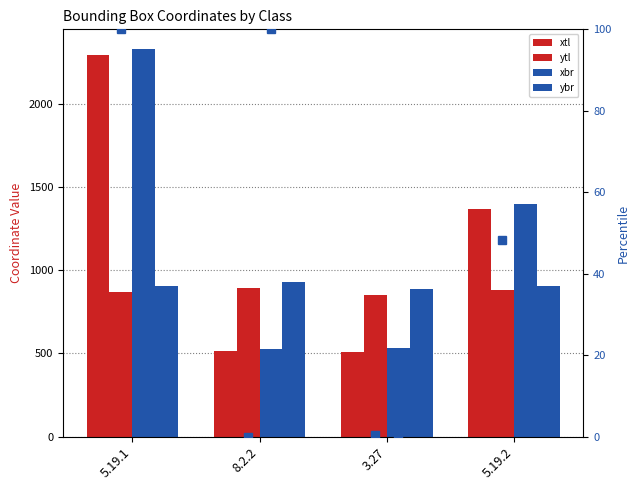

Which series has the widest spread of values?

xbr